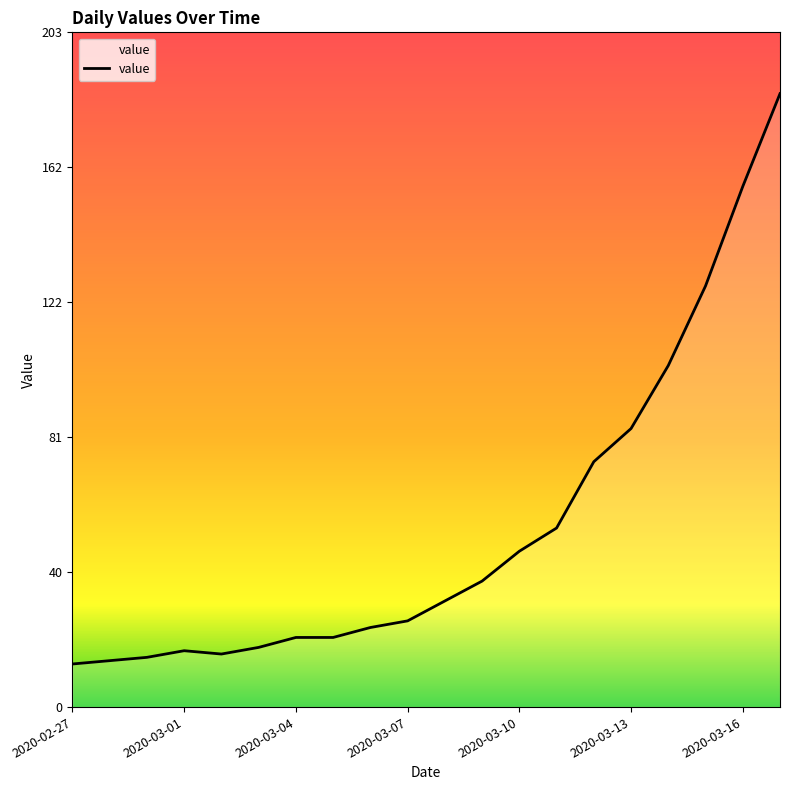

What is the maximum value shown in the chart?

185